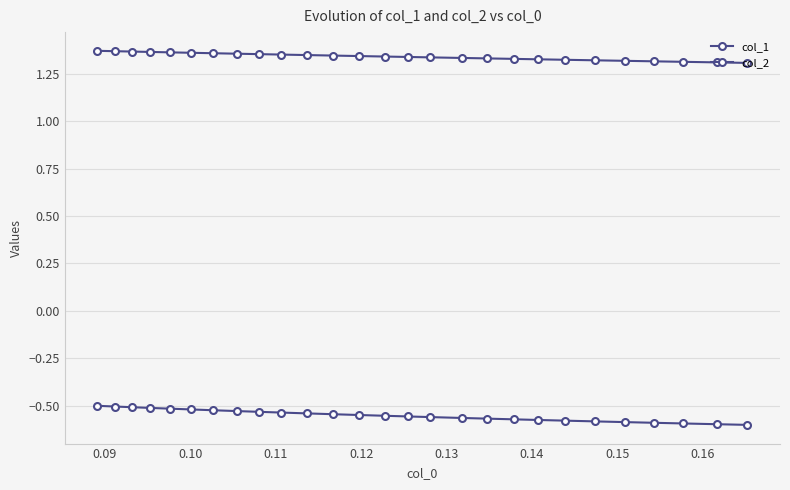

How many series are shown in this chart?

2